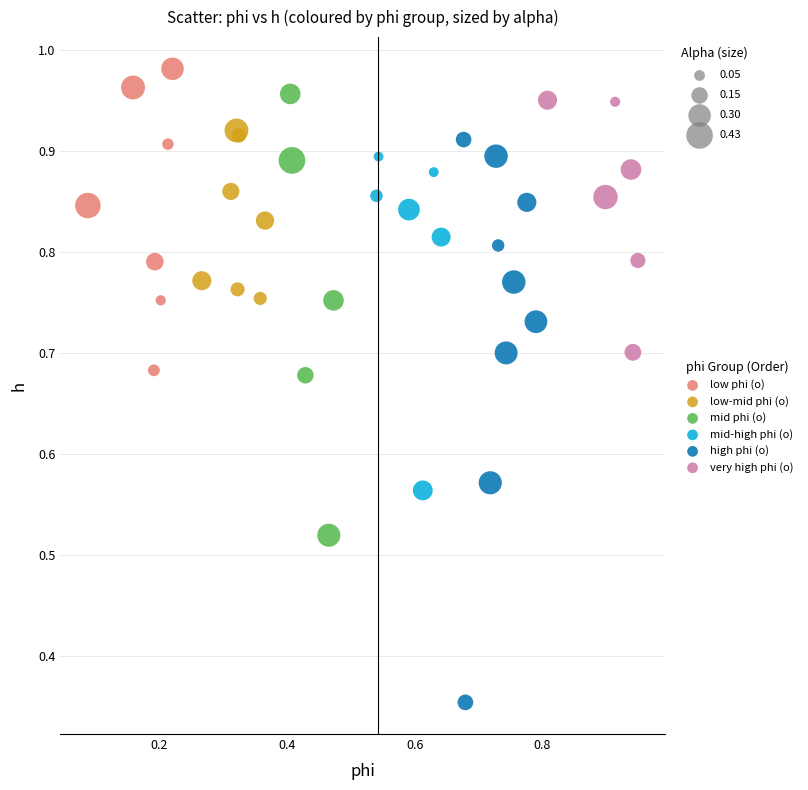

Which series reaches the minimum Y coordinate?

high phi (o)